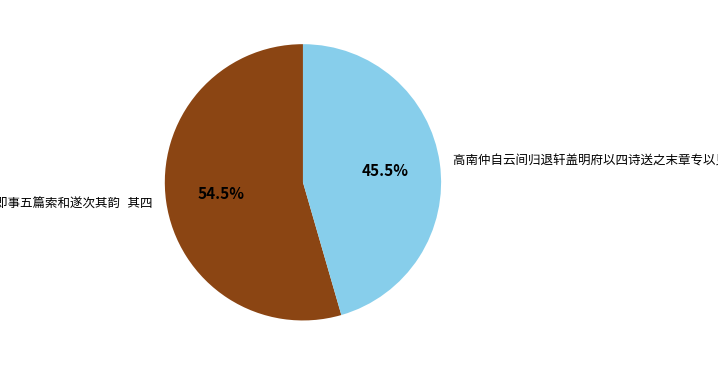

Is there a majority slice in this chart?

Yes